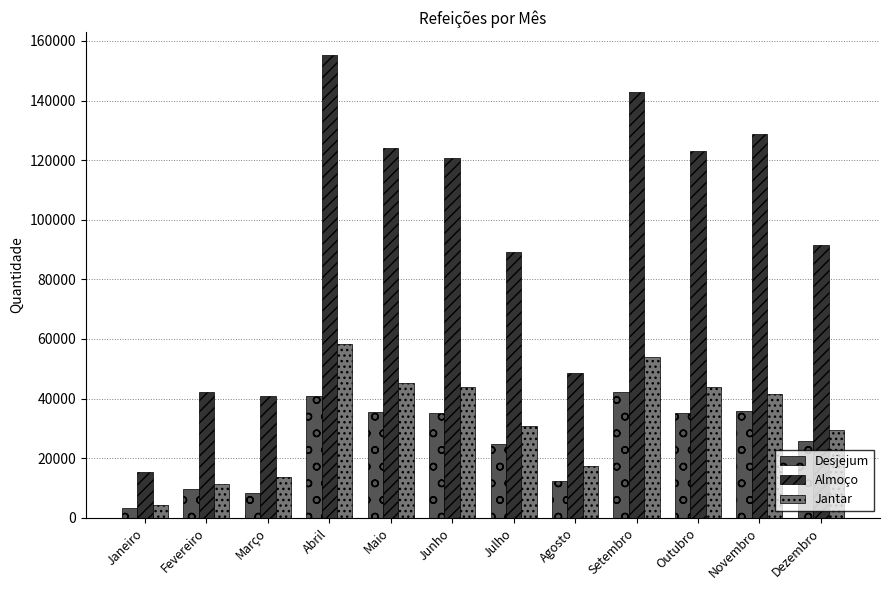

What position from the left is Junho?

6